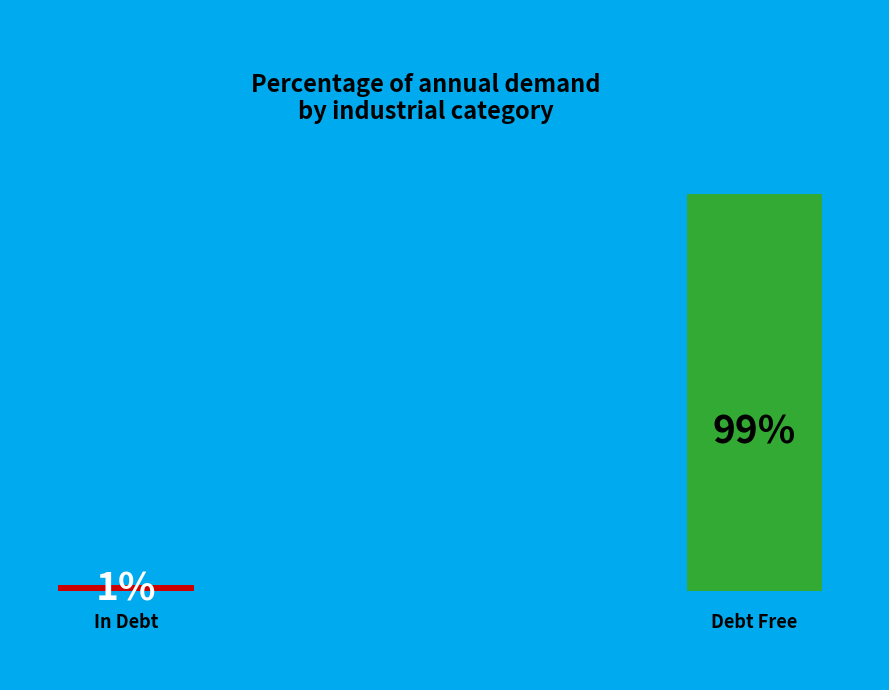

To the nearest percent, what is the combined percentage of dem_IND_1 = 0 and dem_IND_1 > 0?

100%